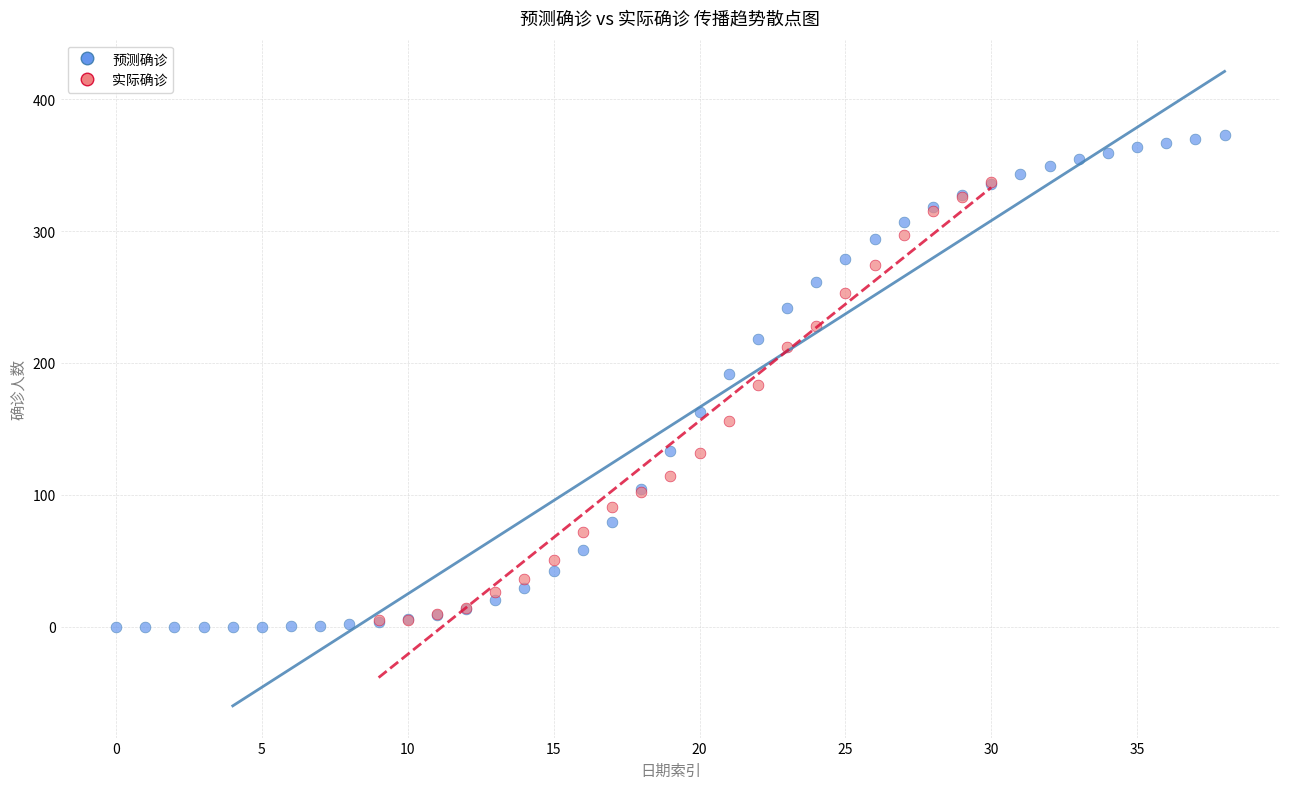

Which series has the widest spread of Y values?

预测确诊